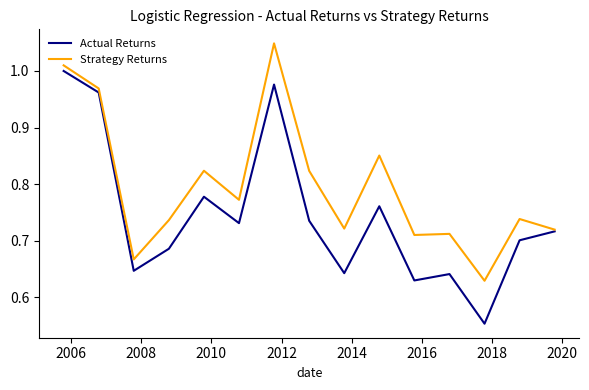

Which series has the largest total across all categories?

Strategy Returns